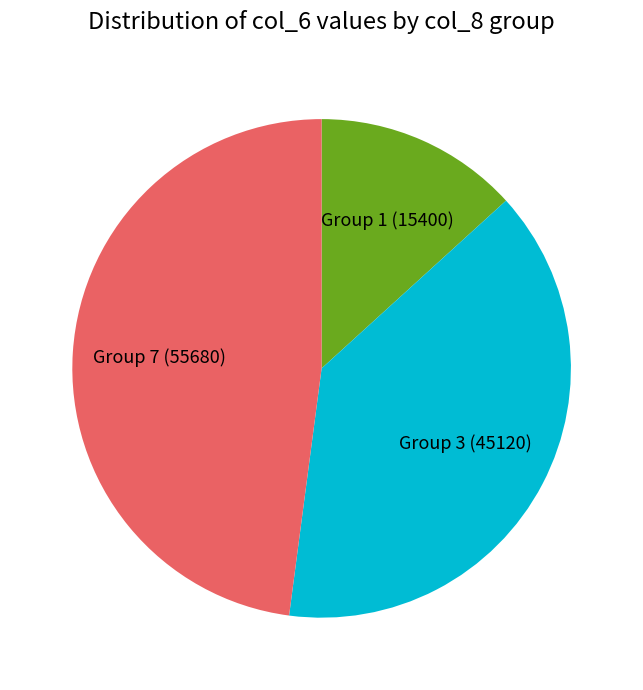

Which category has the biggest portion of the pie?

Group 7 (55680)